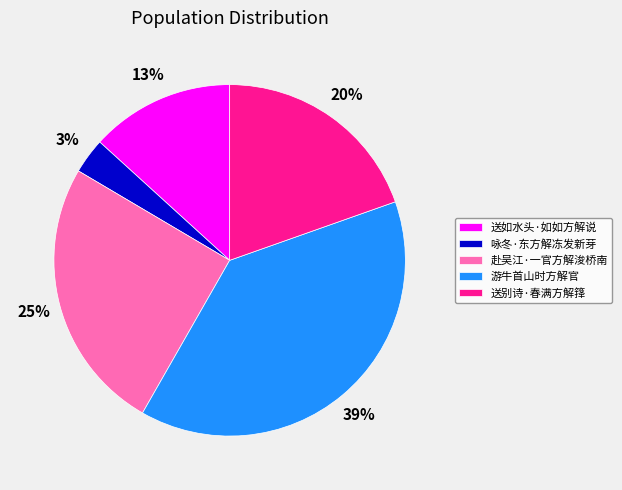

To the nearest percent, what is the combined percentage of 咏冬·东方解冻发新芽 and 游牛首山时方解官?

42%